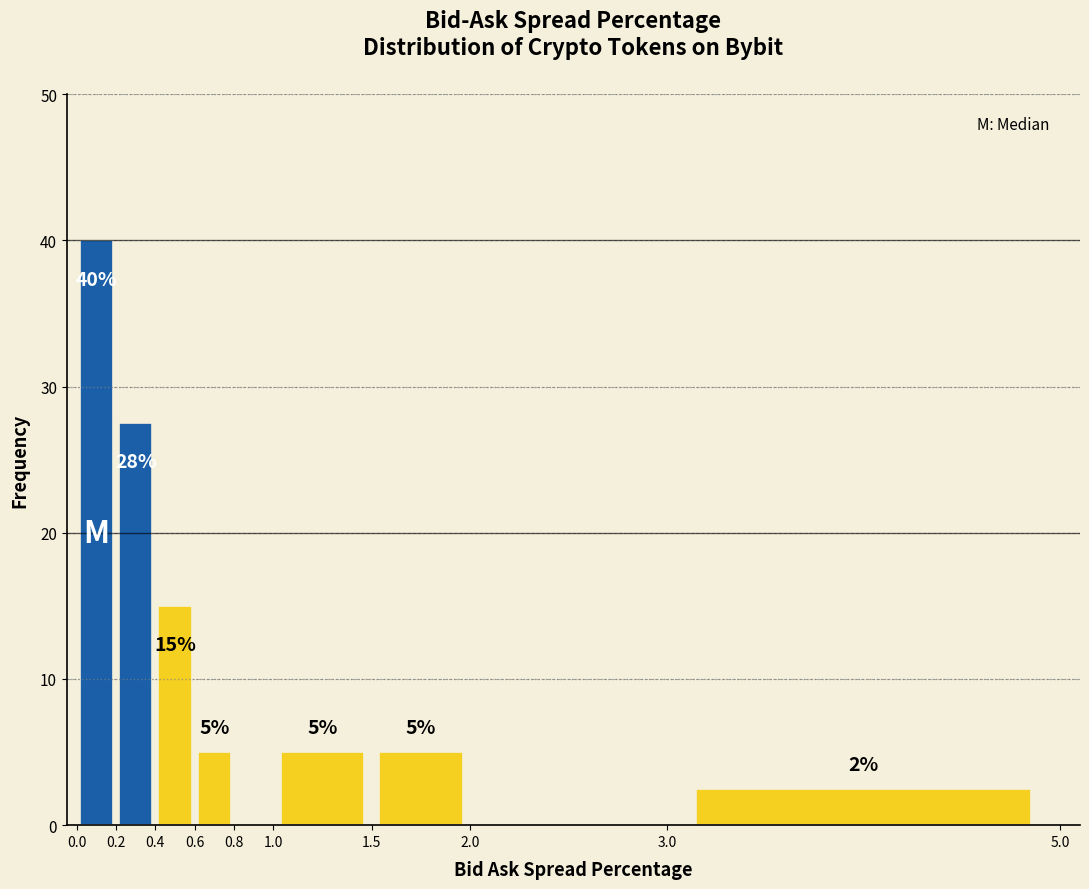

Which range on the x-axis has the tallest bar?

0.0 to 0.2